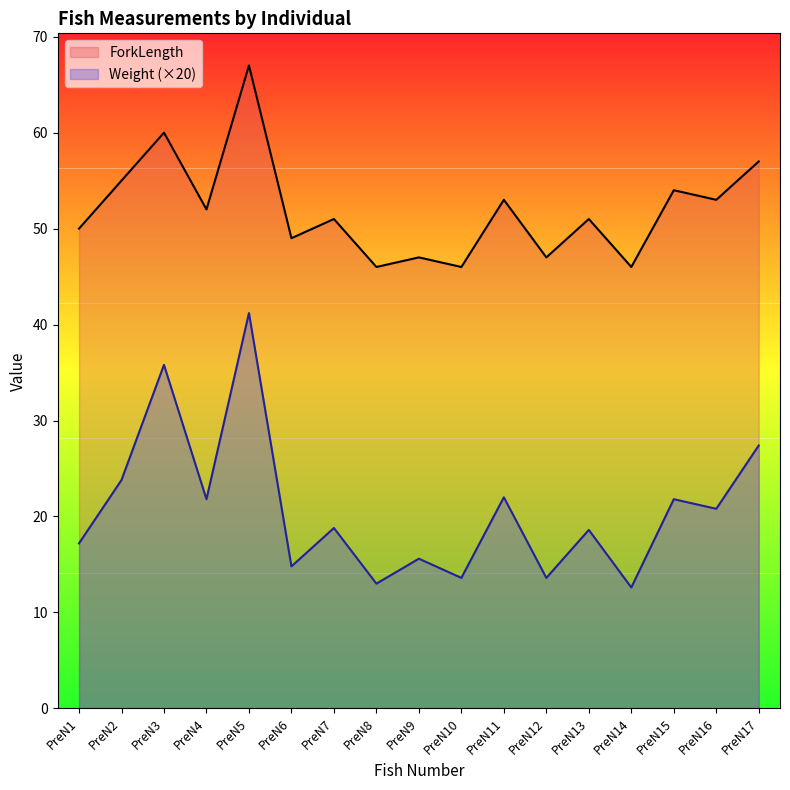

What is the difference between the ForkLength values at PreN14 and PreN4?

6.0